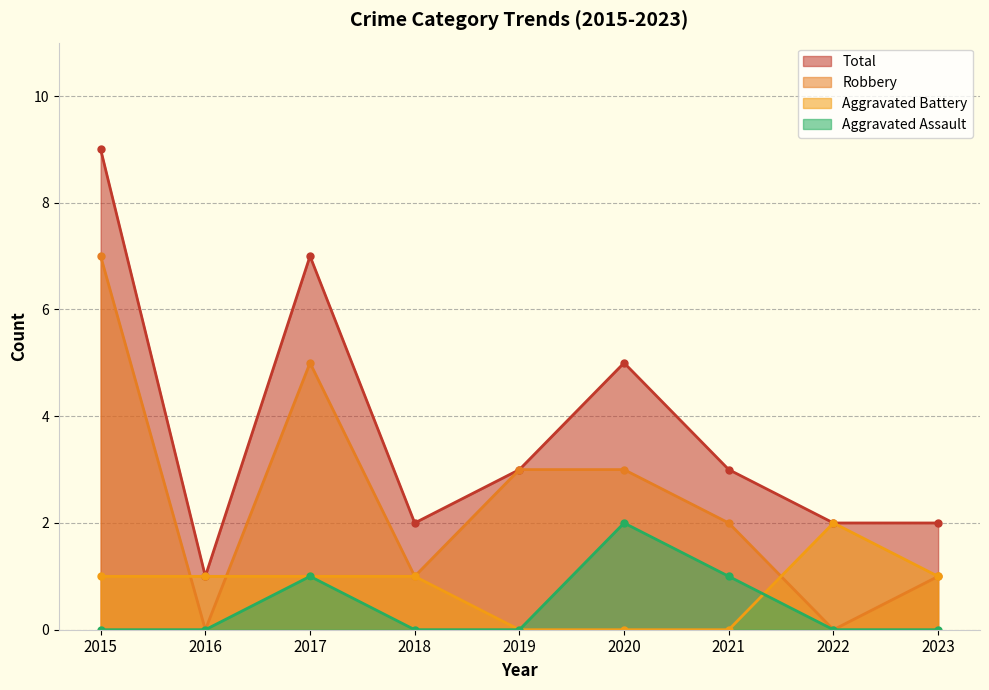

How many times do Aggravated Assault and Aggravated Battery cross each other?

1